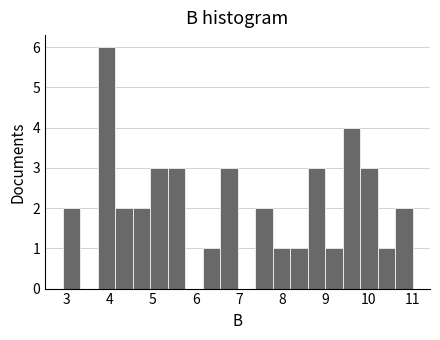

Reading left to right, transcribe this chart: for each bar, give the range it covers on the x-axis and its height. Neither the bar edges nor the heights are printed on the chart, so give them approximately, as read against the axes.

2.9 to 3.3: 2
3.3 to 3.7: 0
3.7 to 4.1: 6
4.1 to 4.5: 2
4.5 to 4.9: 2
4.9 to 5.3: 3
5.3 to 5.7: 3
5.7 to 6.2: 0
6.2 to 6.6: 1
6.6 to 7.0: 3
7.0 to 7.4: 0
7.4 to 7.8: 2
7.8 to 8.2: 1
8.2 to 8.6: 1
8.6 to 9.0: 3
9.0 to 9.4: 1
9.4 to 9.8: 4
9.8 to 10.2: 3
10.2 to 10.6: 1
10.6 to 11.0: 2